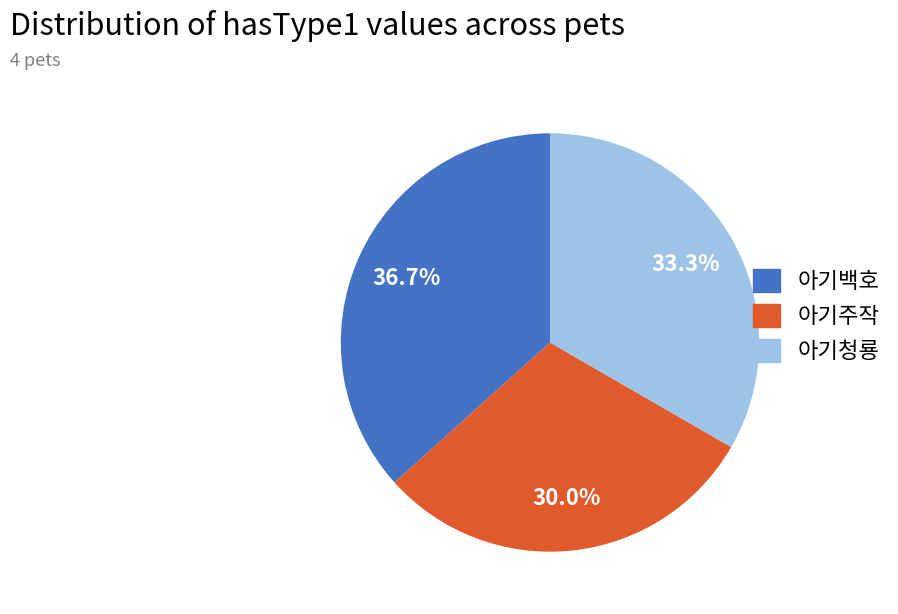

Count the number of slices in the pie.

3